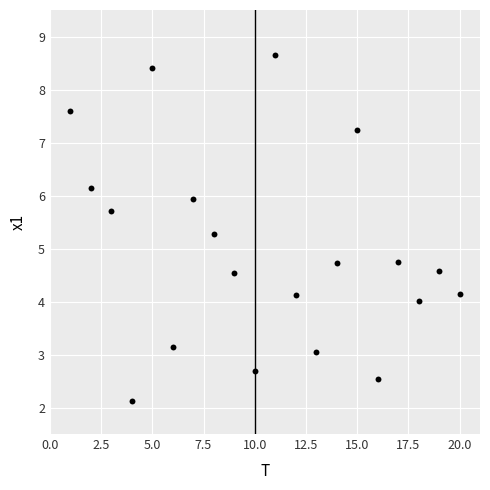

What is the range of Y values (max minus min)?

6.5